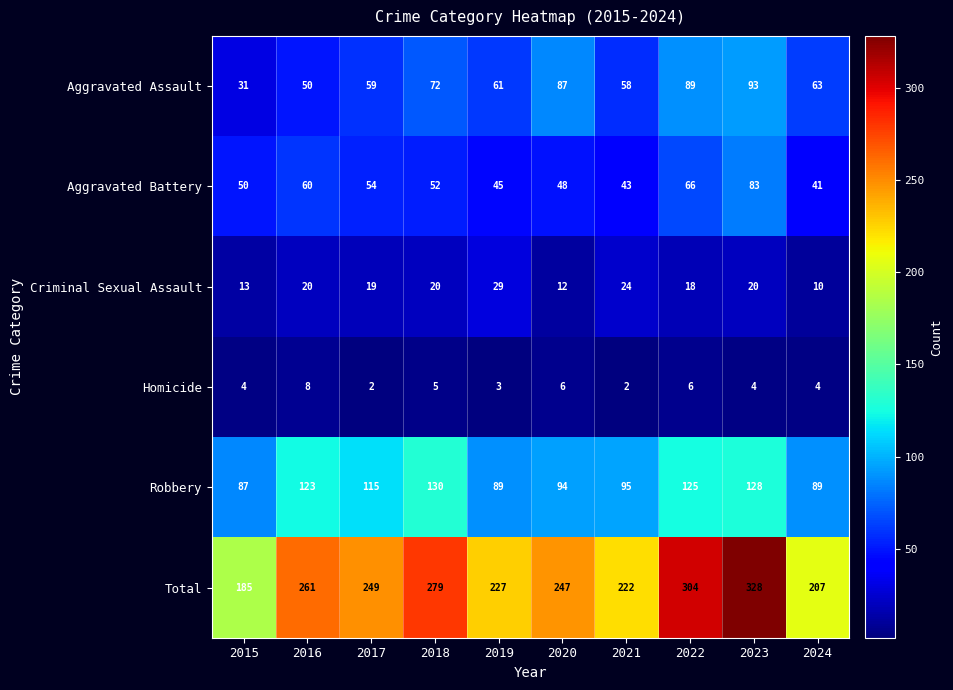

Where is Robbery nearest to the value 108?

2017